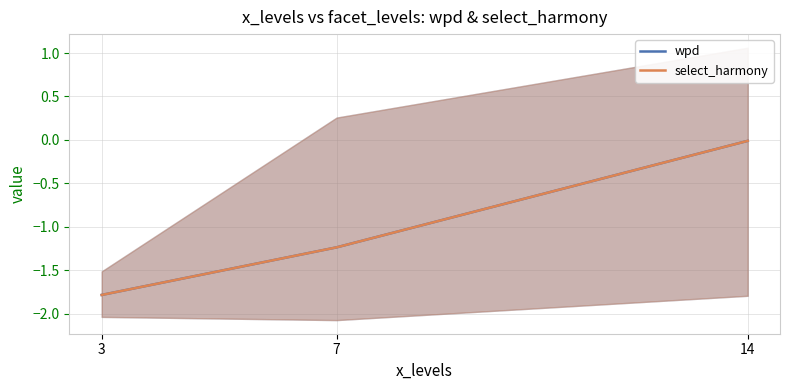

Rank the series by their maximum value, from highest to lowest.

wpd, select_harmony